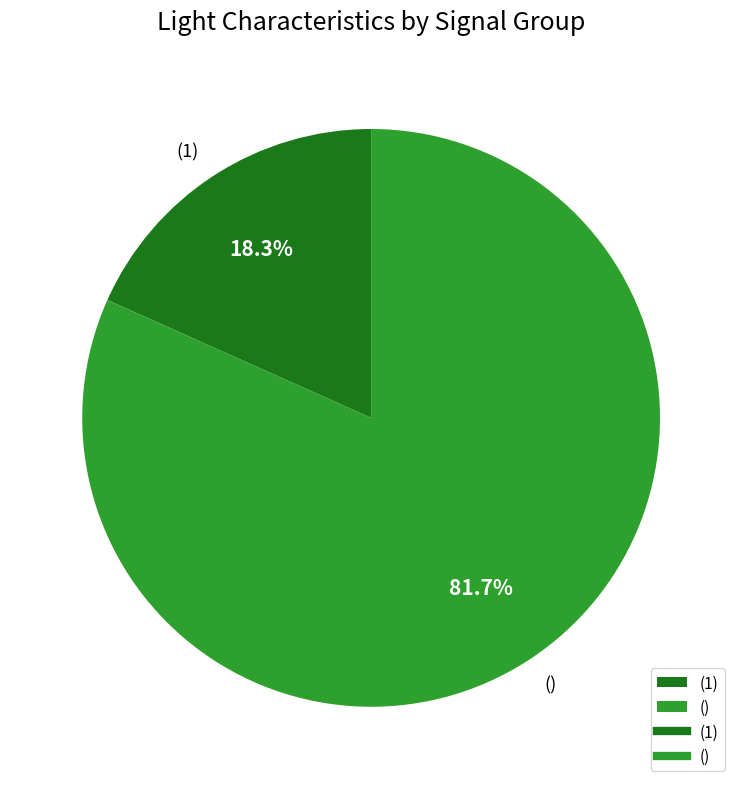

Is the sum of (1) and () greater than half?

Yes